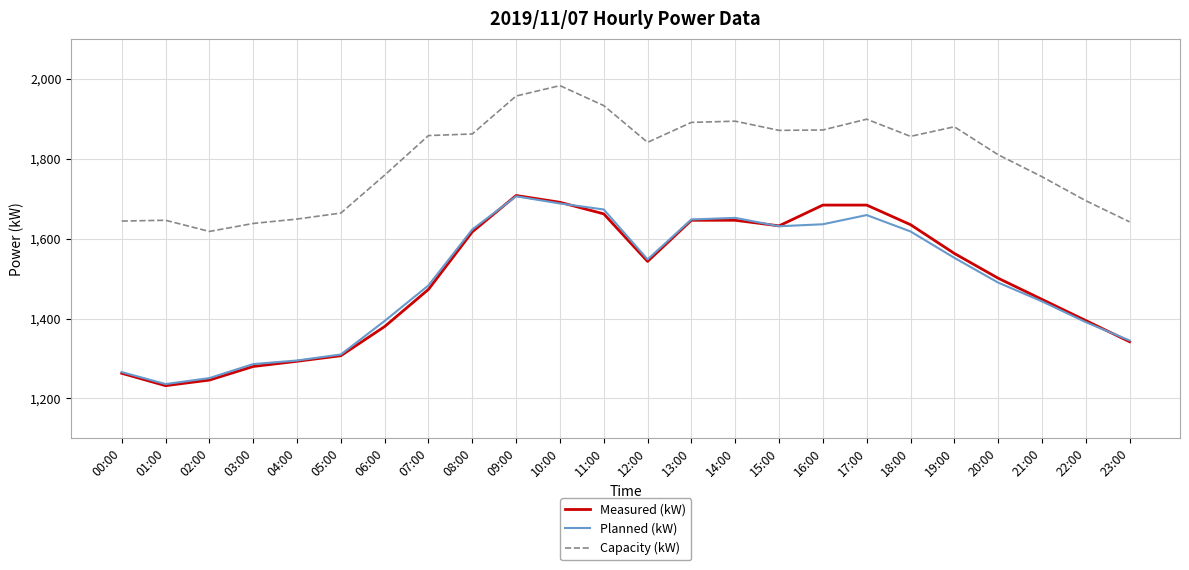

What is the maximum value for Planned (kW)?

1706